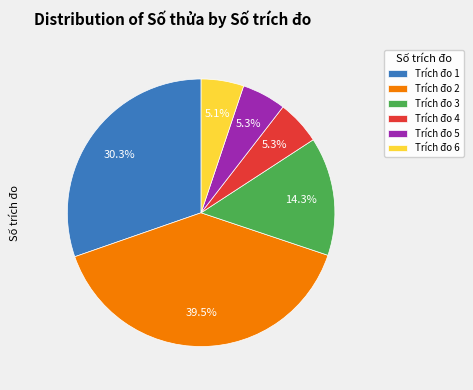

Which has a higher value, Trích đo 2 or Trích đo 5?

Trích đo 2